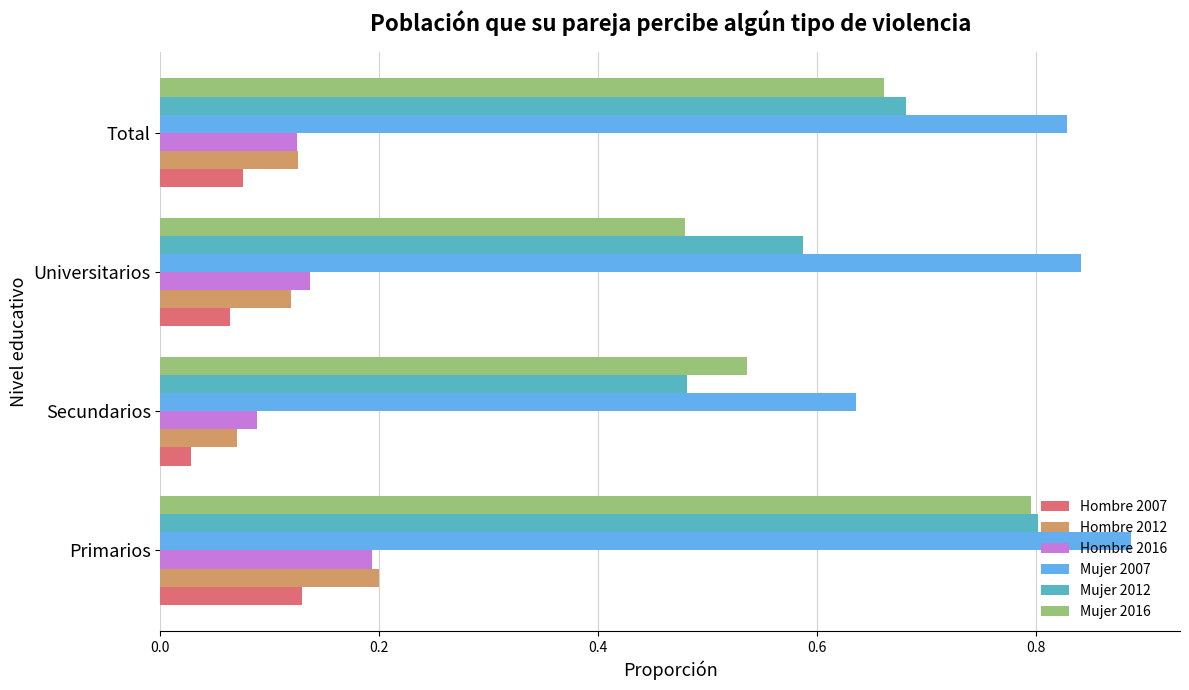

What are all the series names shown in the legend?

Hombre 2007, Hombre 2012, Hombre 2016, Mujer 2007, Mujer 2012, Mujer 2016